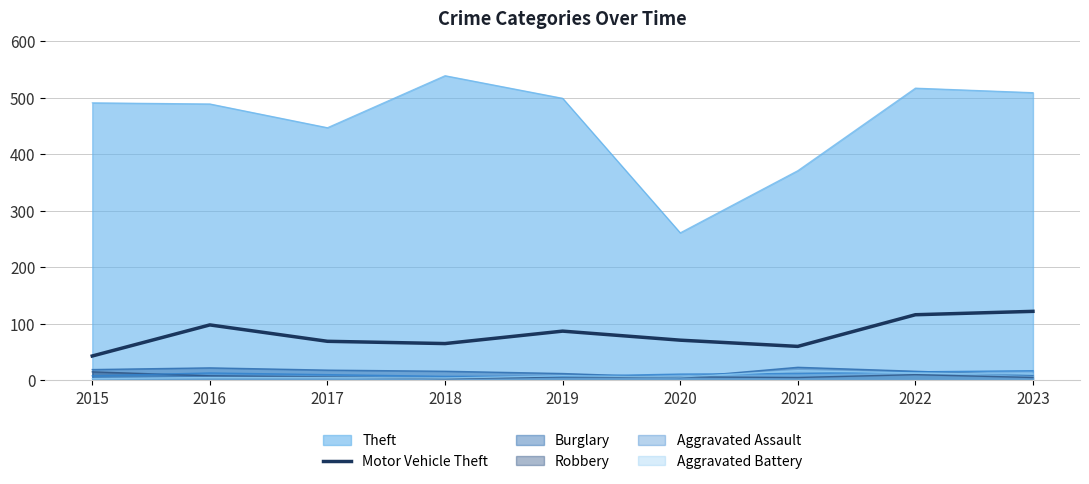

Which series has the widest spread of values?

Theft